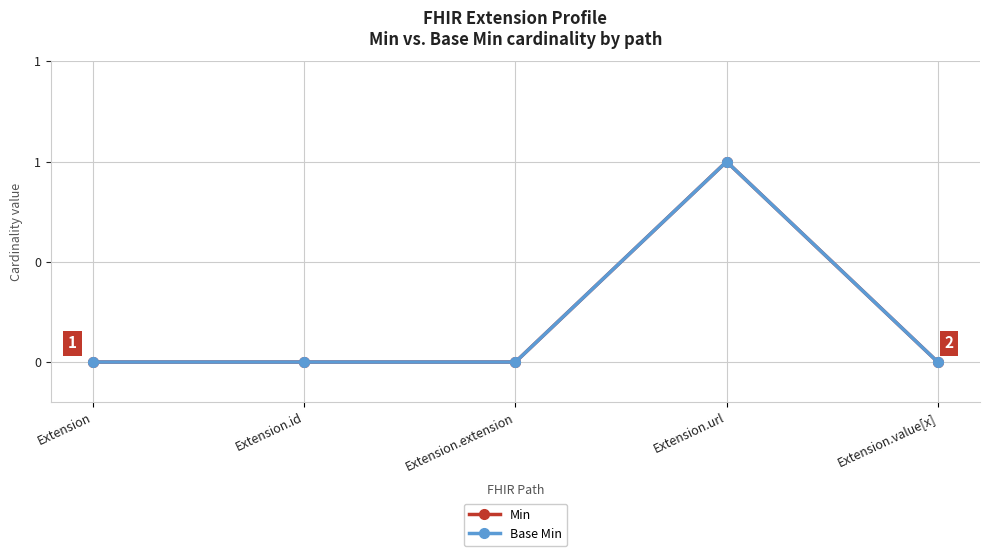

True or false: Min has a value of 1 at Extension.url.

False